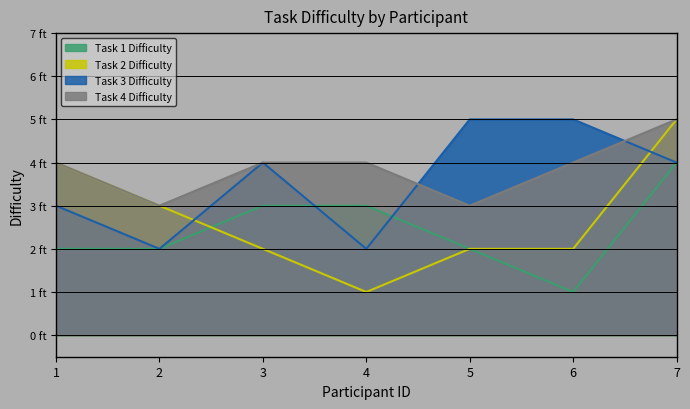

At how many categories does at least one series exceed 1?

7